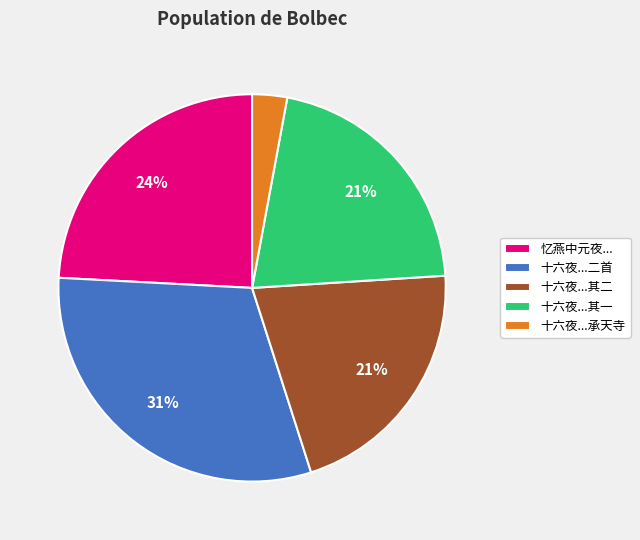

Between 十六夜...承天寺 and 忆燕中元夜..., which is larger?

忆燕中元夜...